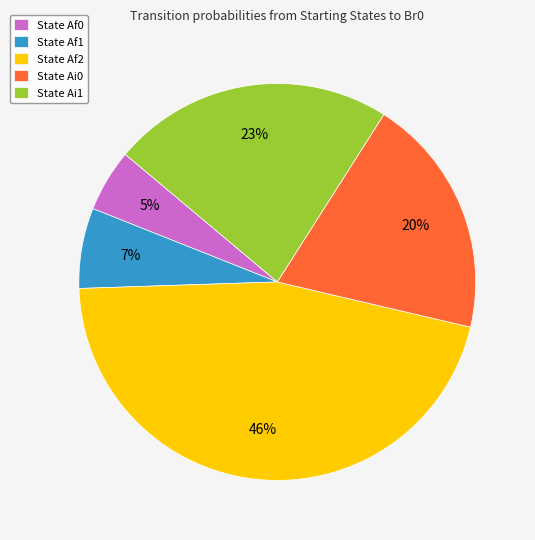

To the nearest percent, what percentage of the pie is State Ai1?

23%